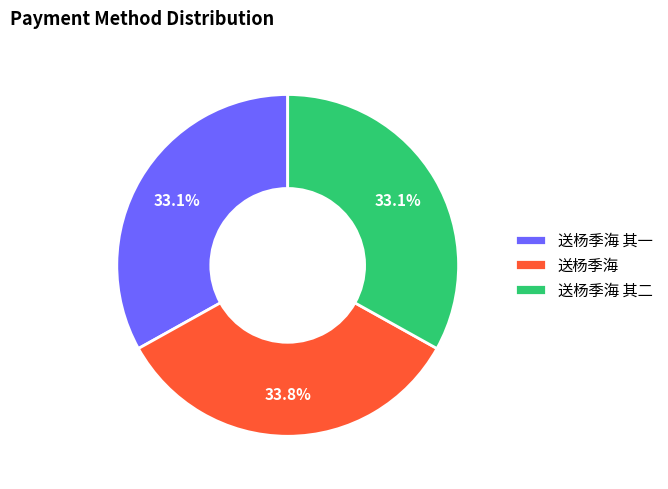

How many slices are in this pie chart?

3